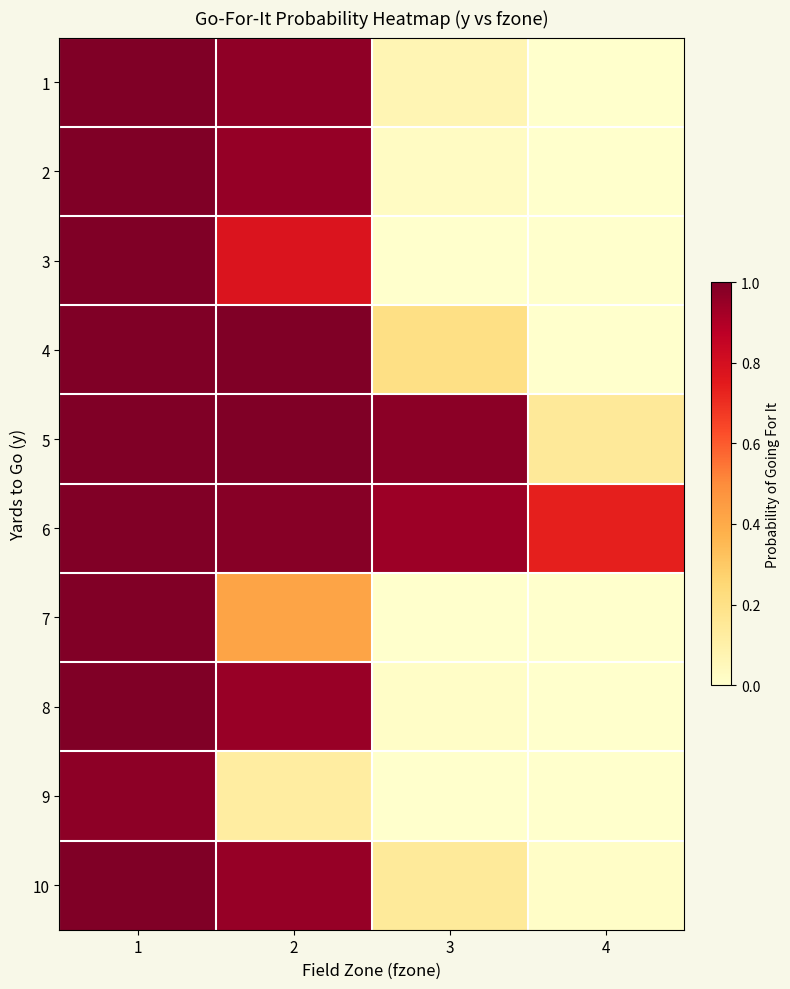

Reading left to right, extract all data points from this chart.

1: 1=1.0	2=1.0	3=0.1	4=0.0
2: 1=1.0	2=1.0	3=0.0	4=0.0
3: 1=1.0	2=0.8	3=0.0	4=0.0
4: 1=1.0	2=1.0	3=0.2	4=0.0
5: 1=1.0	2=1.0	3=1.0	4=0.1
6: 1=1.0	2=1.0	3=0.9	4=0.7
7: 1=1.0	2=0.4	3=0.0	4=0.0
8: 1=1.0	2=0.9	3=0.0	4=0.0
9: 1=1.0	2=0.1	3=0.0	4=0.0
10: 1=1.0	2=0.9	3=0.1	4=0.0